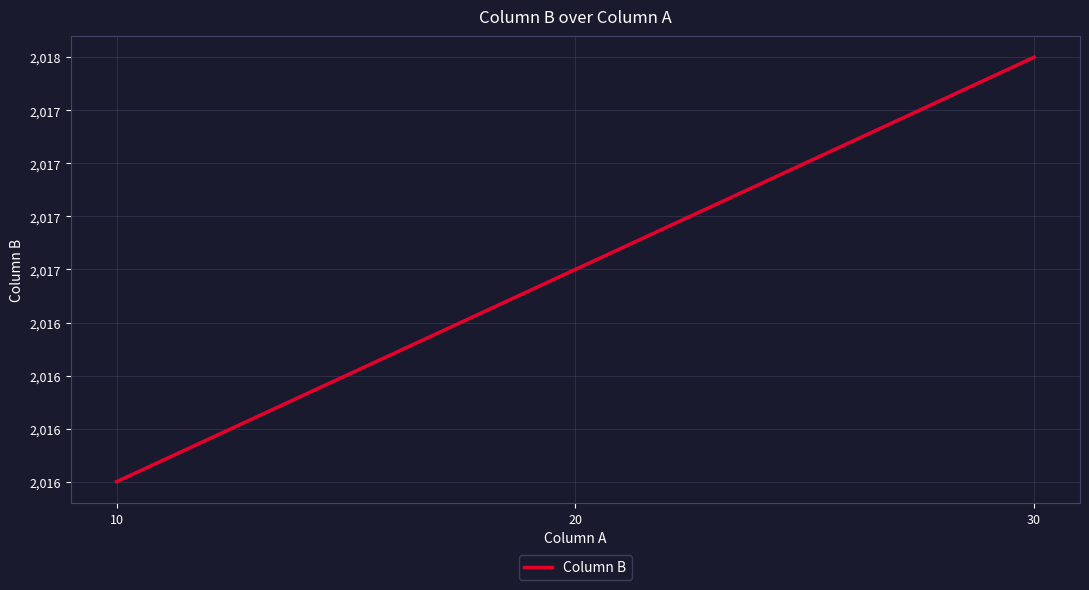

Reading right to left, extract all data points from this chart.

2018	2017	2016